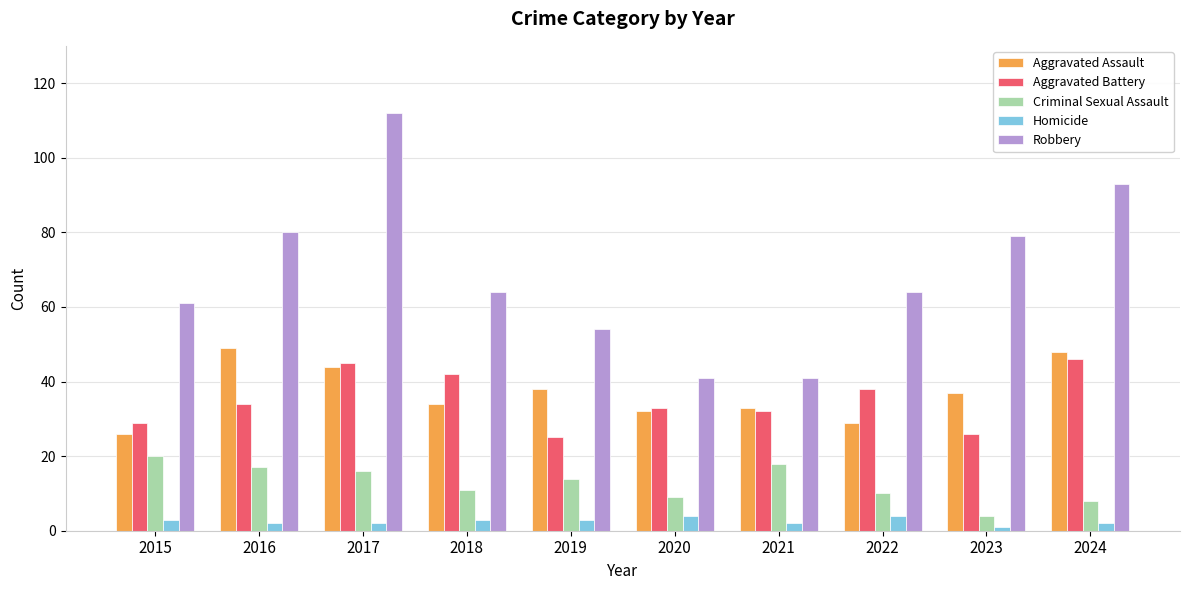

What is the difference between the maximum and second lowest values in the Criminal Sexual Assault series?

12